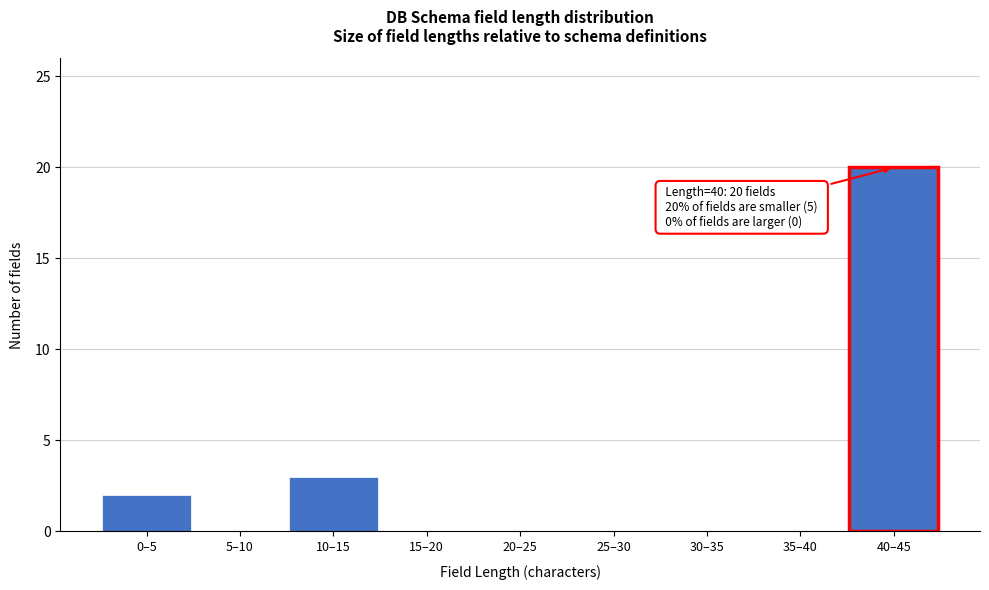

Reading left to right, list all the values displayed in this chart.

0–5=2	5–10=0	10–15=3	15–20=0	20–25=0	25–30=0	30–35=0	35–40=0	40–45=20